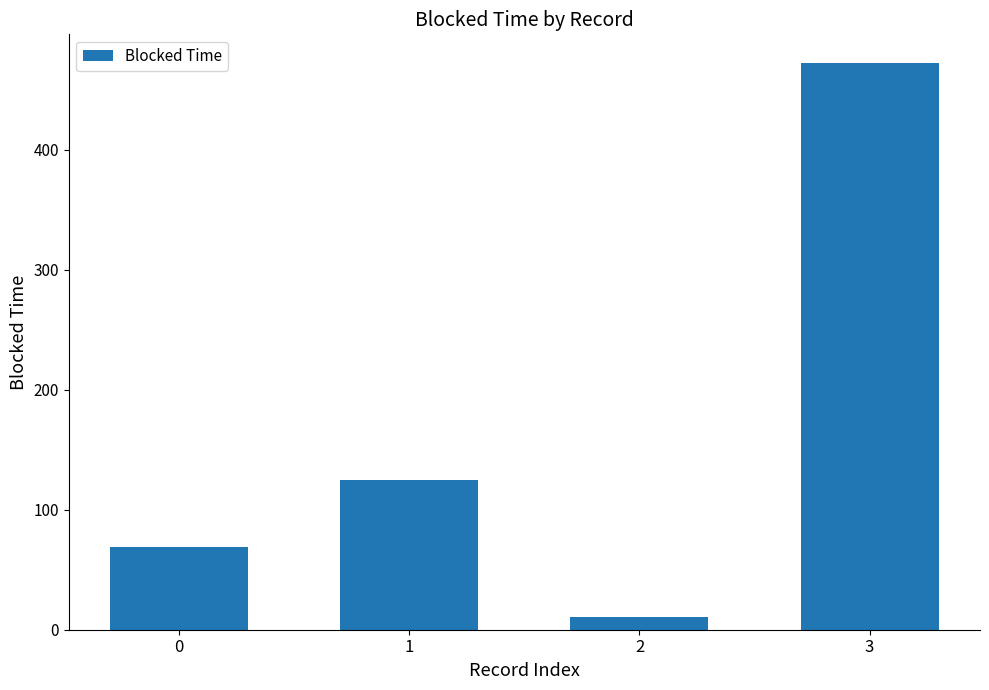

Reading left to right, what are all the values shown in this chart?

0=68.6	1=124.9	2=10.2	3=472.4